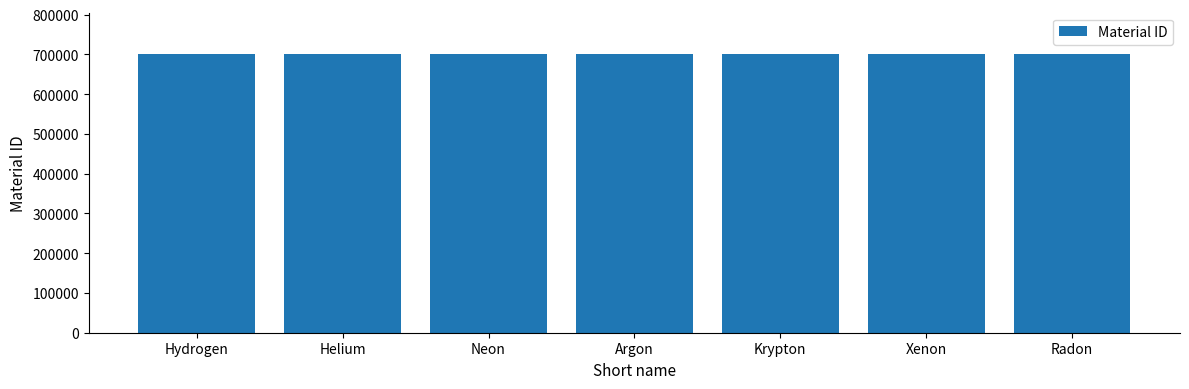

Approximately how many times larger is the value at Neon compared to Helium?

1.0